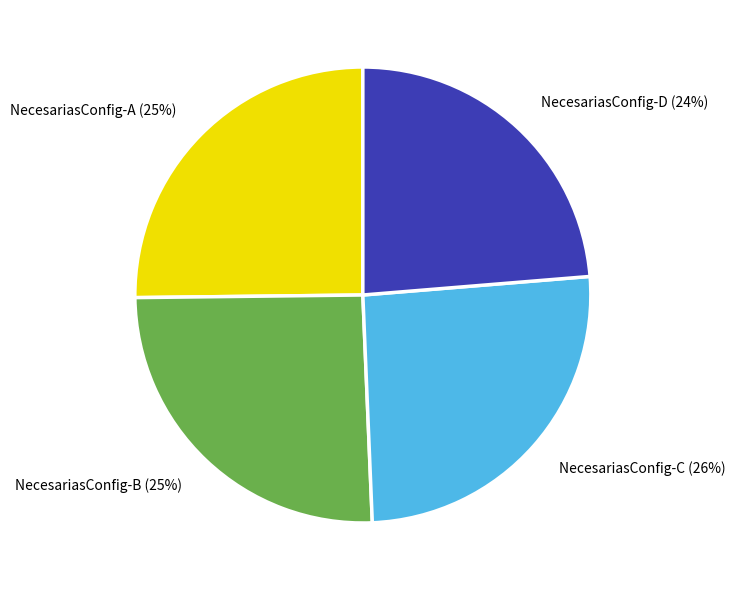

To the nearest percent, what is the combined percentage of NecesariasConfig-D and NecesariasConfig-A?

49%